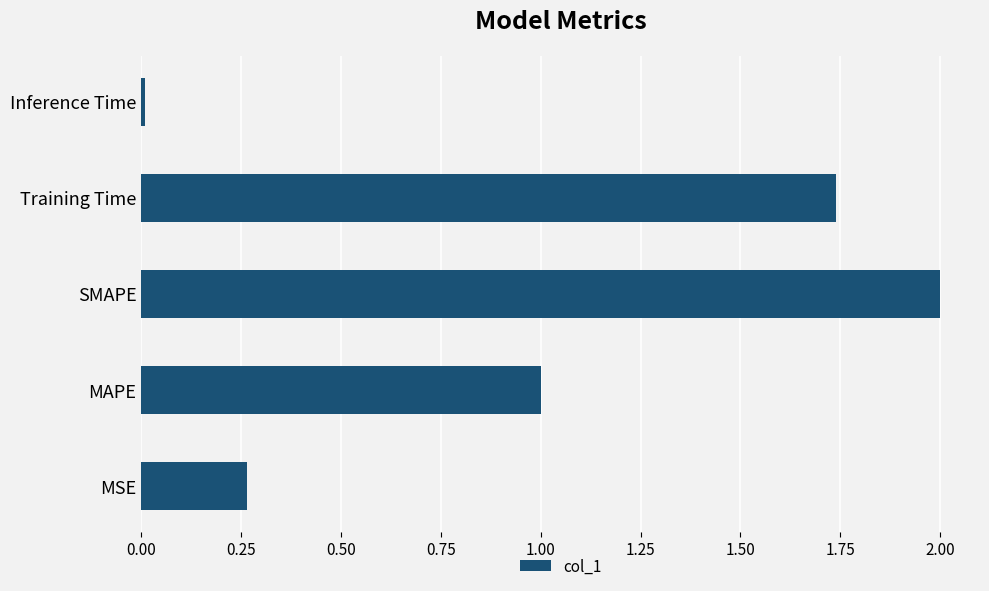

Approximately how many times larger is the value at Training Time compared to SMAPE?

0.9